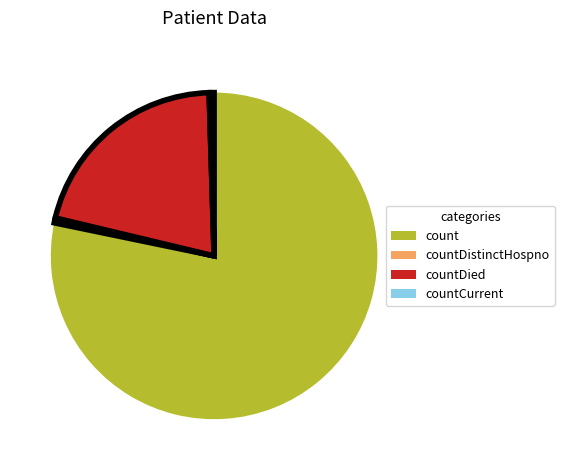

Is there any slice that represents more than half of the pie?

Yes